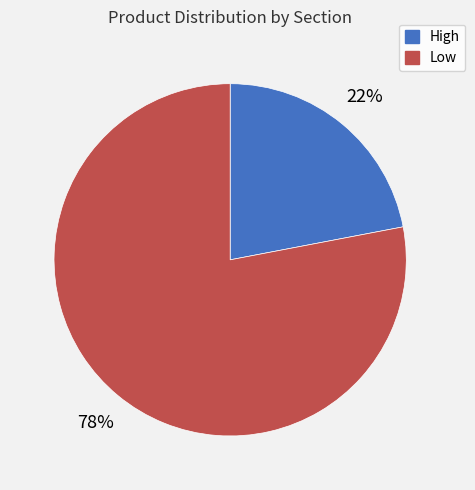

Combined, do Low and High account for over 50%?

Yes